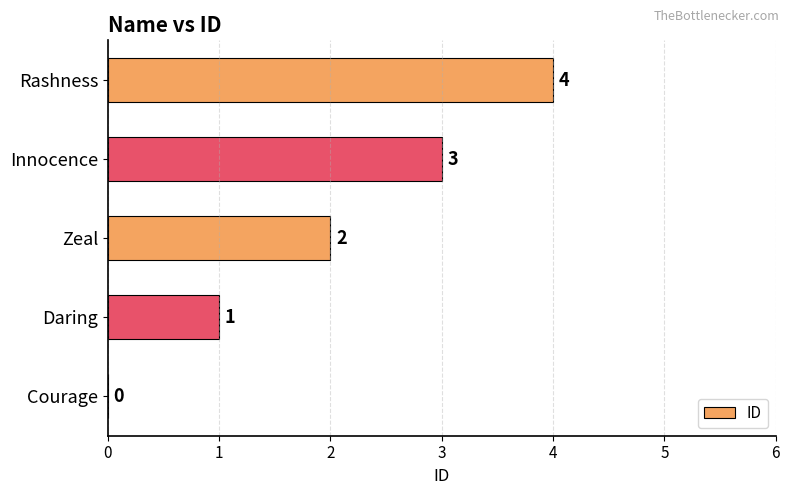

What is the greatest value displayed?

4